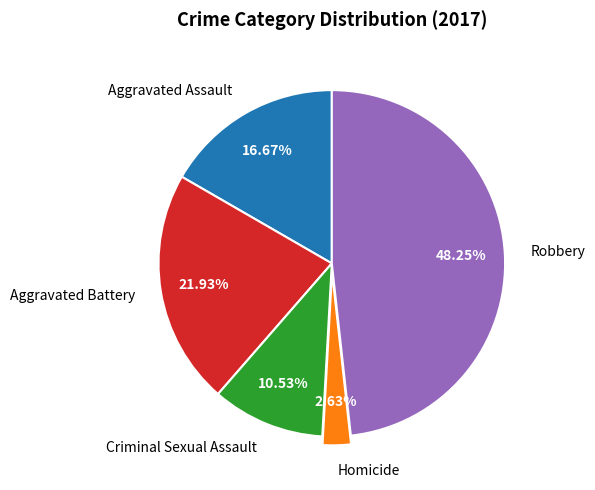

Does Aggravated Assault represent more than half of the total?

No